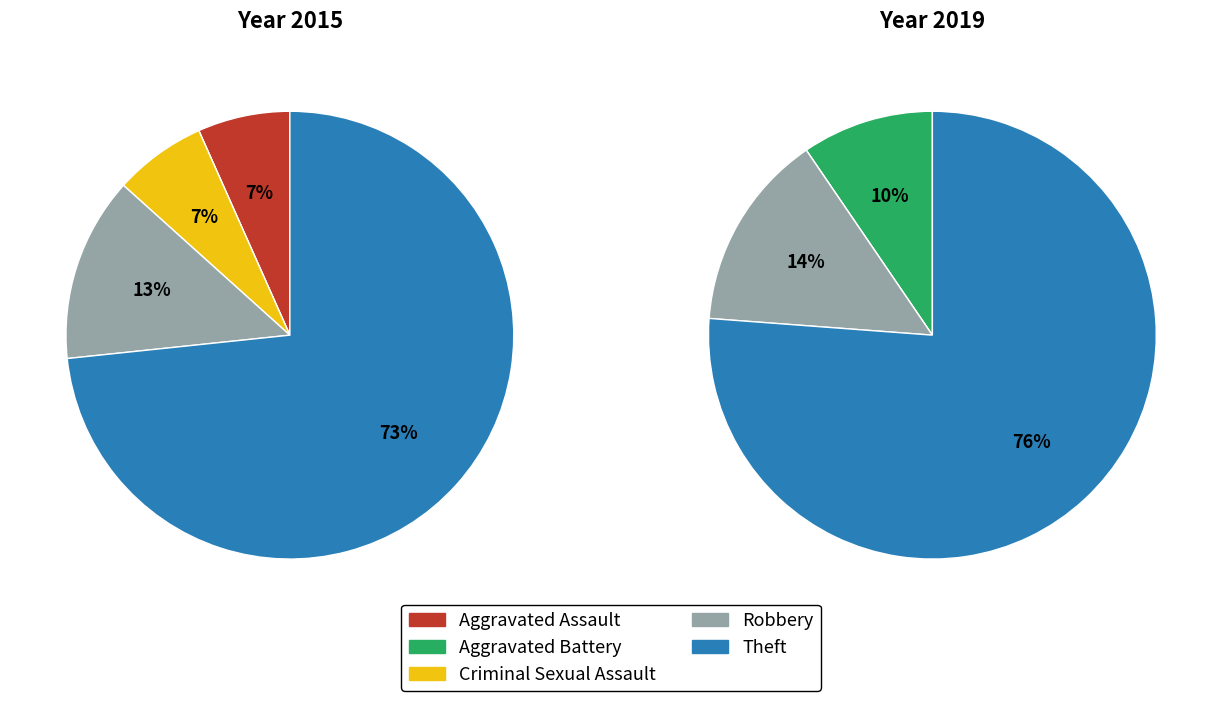

To the nearest percent, what is the average slice percentage?

20%